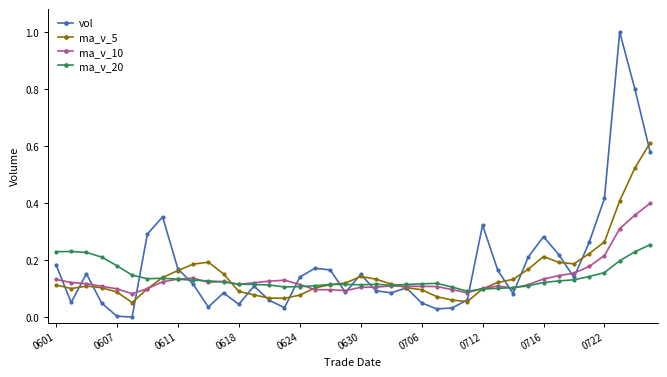

Which series has the largest range (max minus min)?

vol